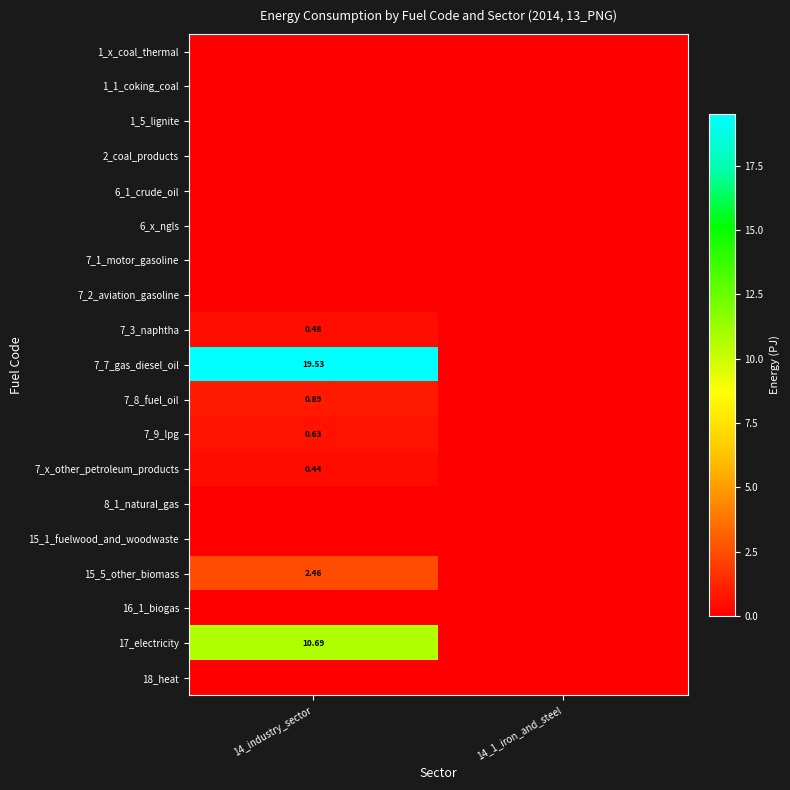

Which series has the largest total across all categories?

7_7_gas_diesel_oil